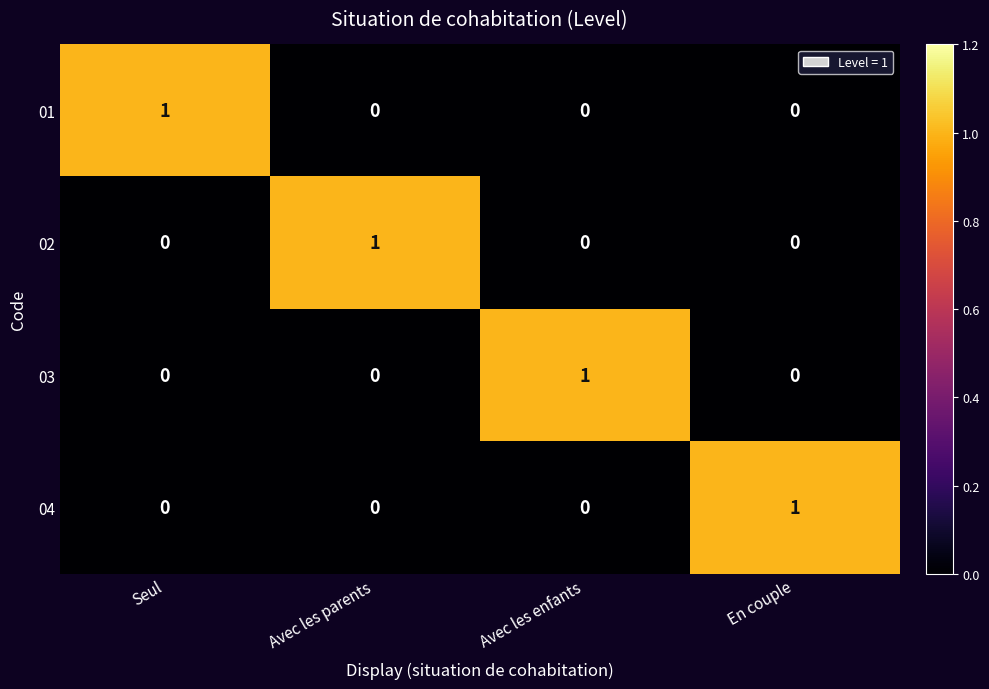

True or false: 04 has a value of 0 at Avec les enfants.

True